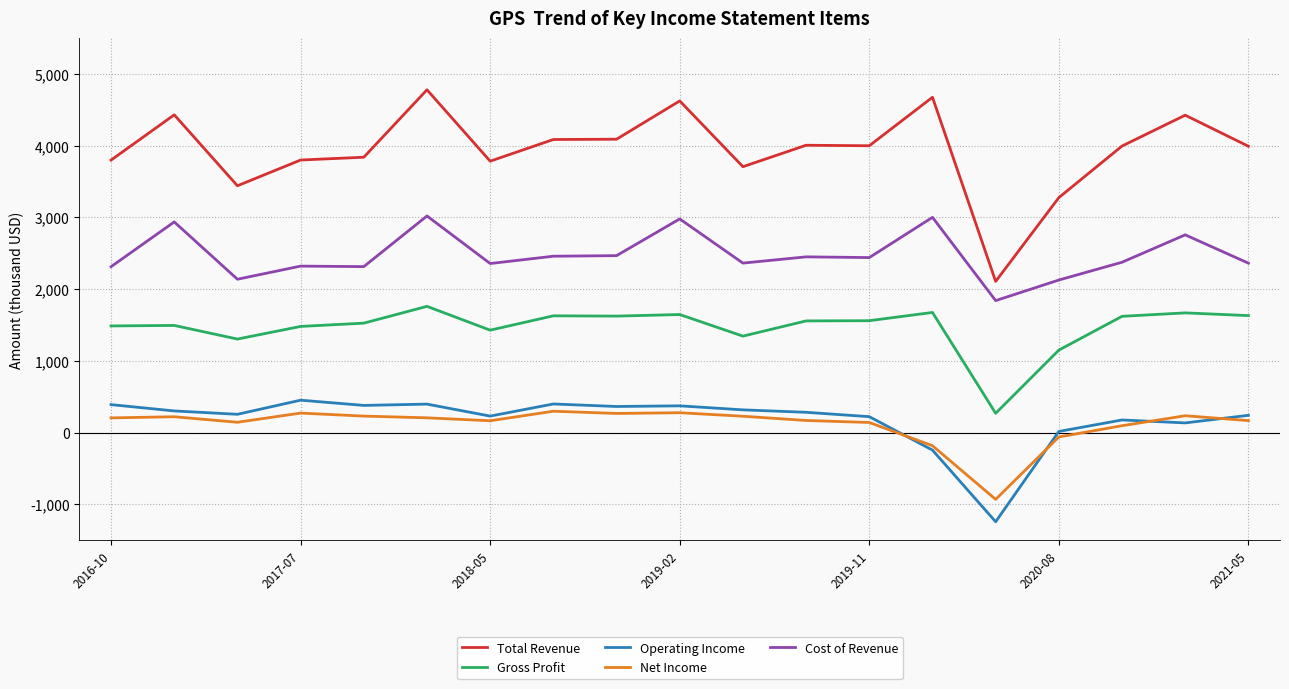

What are all the series names shown in the legend?

Total Revenue, Gross Profit, Operating Income, Net Income, Cost of Revenue